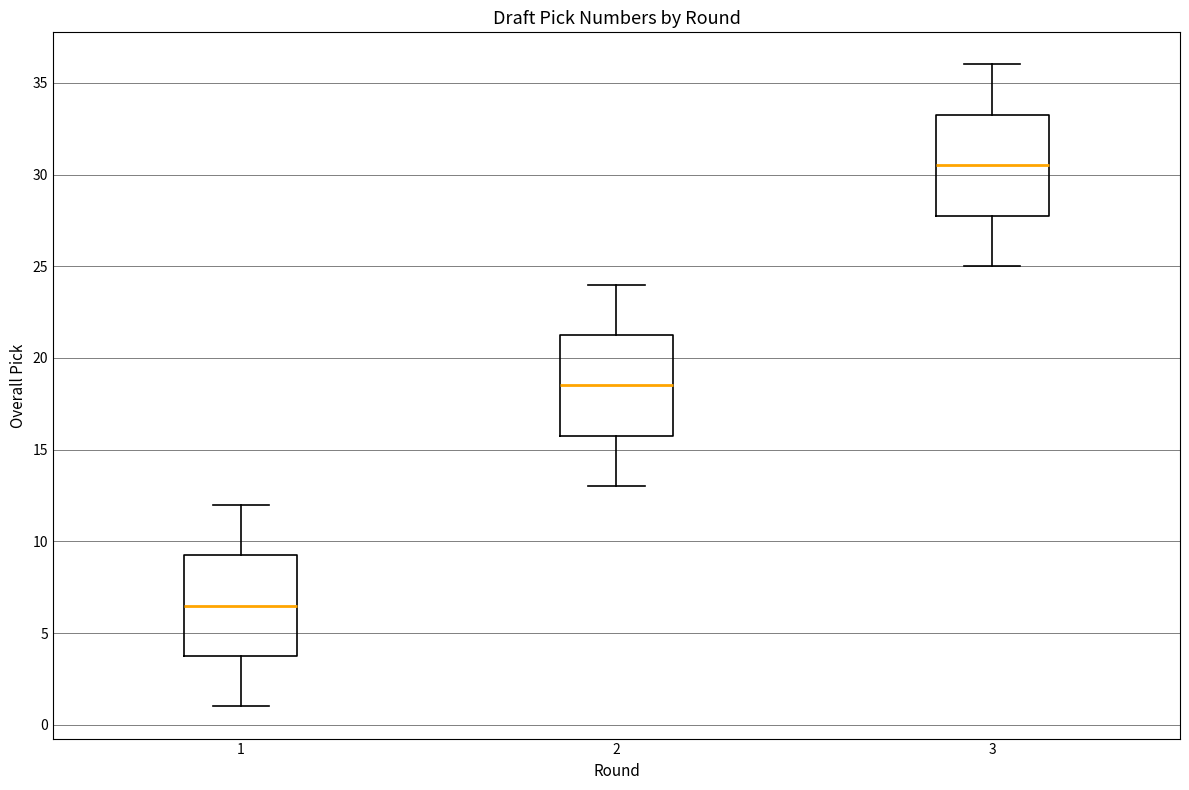

Reading left to right, read every box against the y-axis: the position of its median line, the range the box covers, and the ends of its whiskers. The values are not printed on the chart, so give them approximately, as read against the axis.

1: median 6.5, box 4.0 to 9.5, whiskers 1.0 to 12.0
2: median 18.5, box 16.0 to 21.5, whiskers 13.0 to 24.0
3: median 30.5, box 28.0 to 33.5, whiskers 25.0 to 36.0